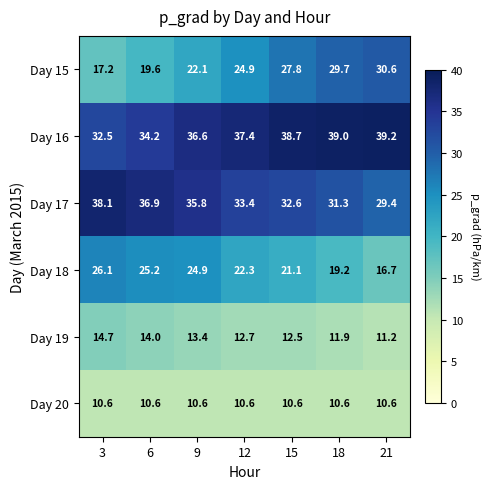

At which category does the chart reach its peak across all series?

21